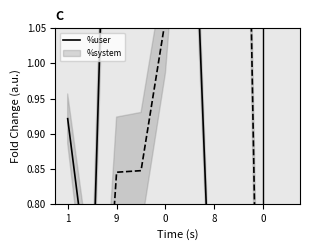

What is the value of the %user point at the 7th from the left?

0.5